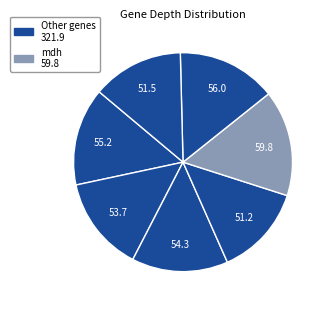

Count the number of slices in the pie.

7